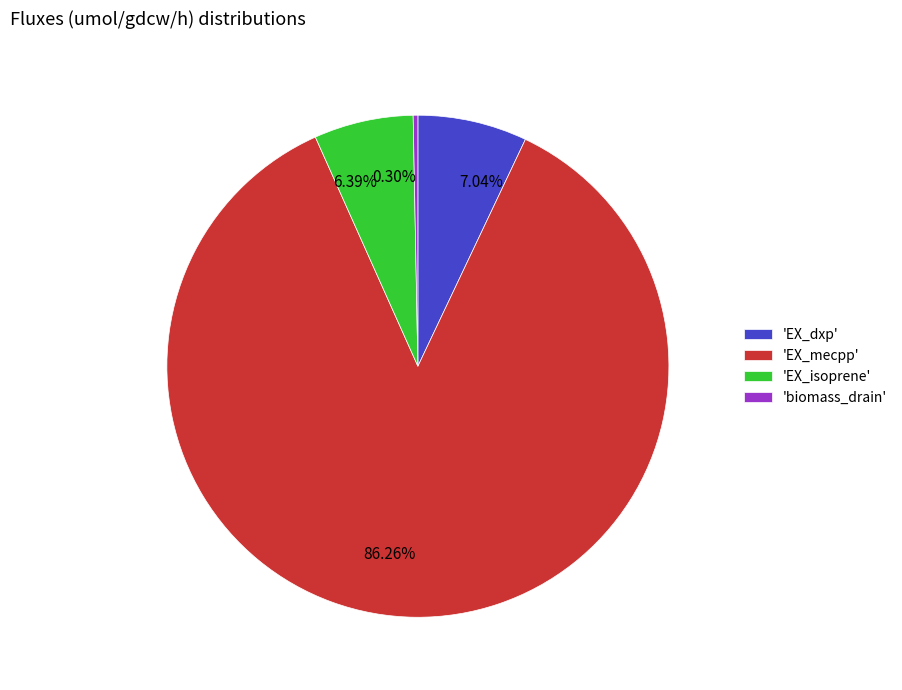

Which has a higher value, 0.30% or 86.26%?

86.26%